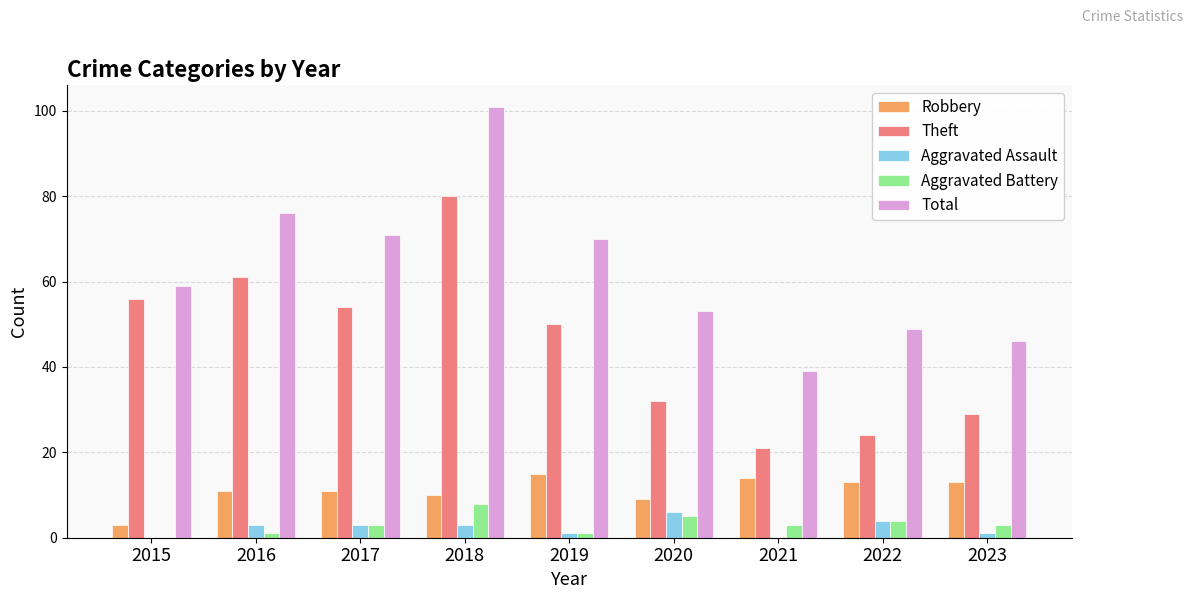

What is the approximate value of Aggravated Assault at 2017?

3